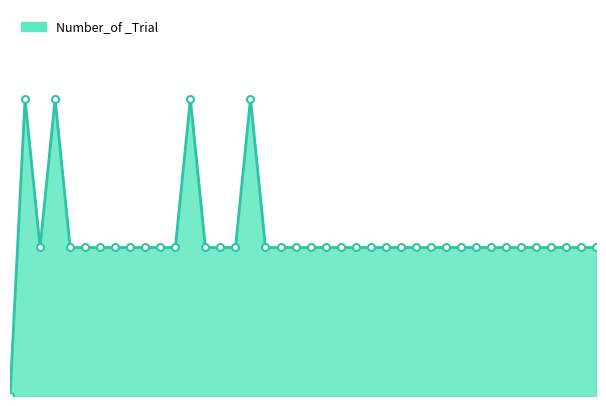

Rank the categories by value from highest to lowest.

0.02, 0.06, 0.24, 0.32, 0.04, 0.08, 0.1, 0.12, 0.14, 0.16, 0.18, 0.2, 0.22, 0.26, 0.28, 0.3, 0.34, 0.36, 0.38, 0.4, 0.42, 0.44, 0.46, 0.48, 0.5, 0.52, 0.54, 0.56, 0.58, 0.6, 0.62, 0.64, 0.66, 0.68, 0.7, 0.72, 0.74, 0.76, 0.78, 0.0